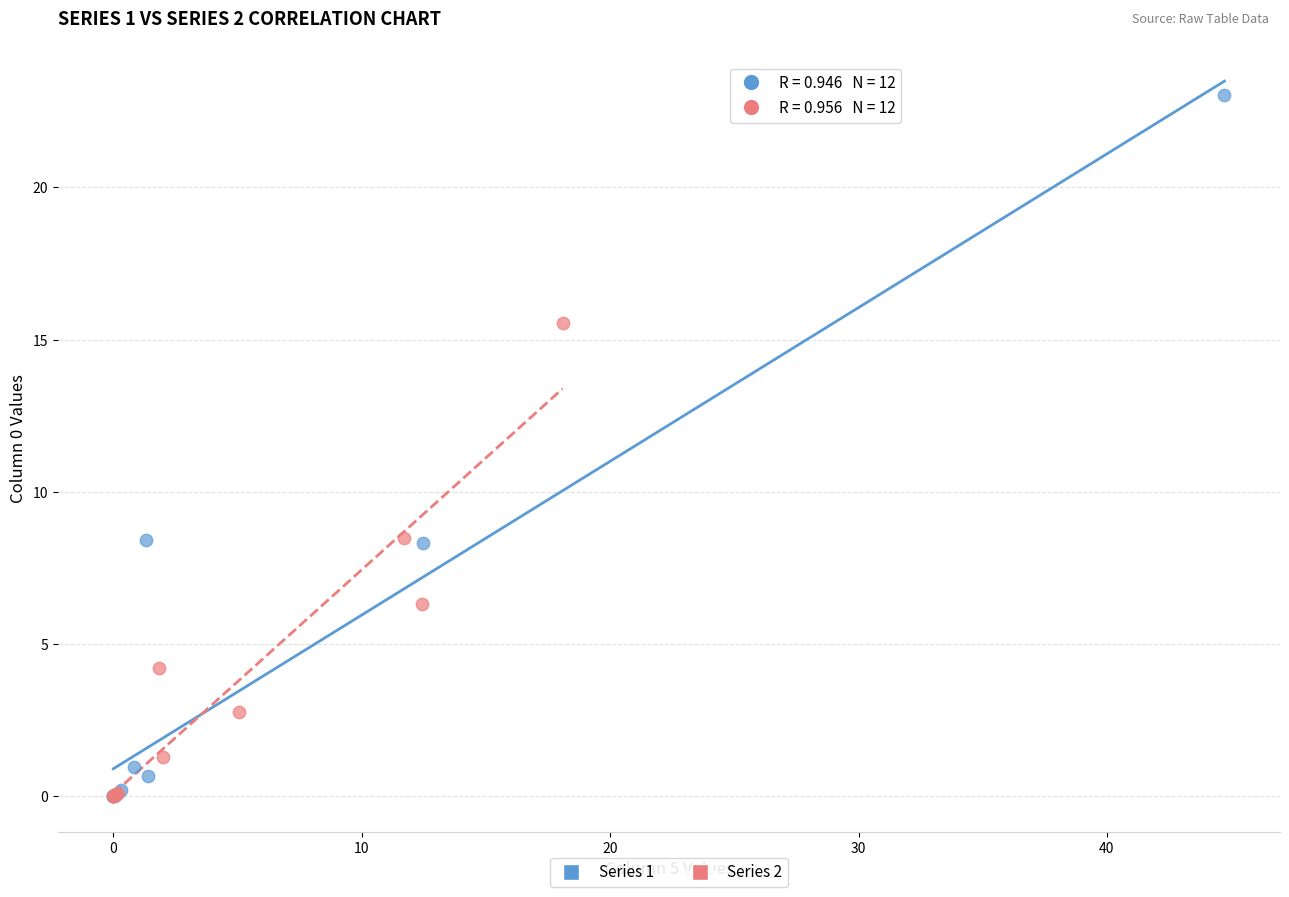

Which series contains the highest Y value?

Series 1